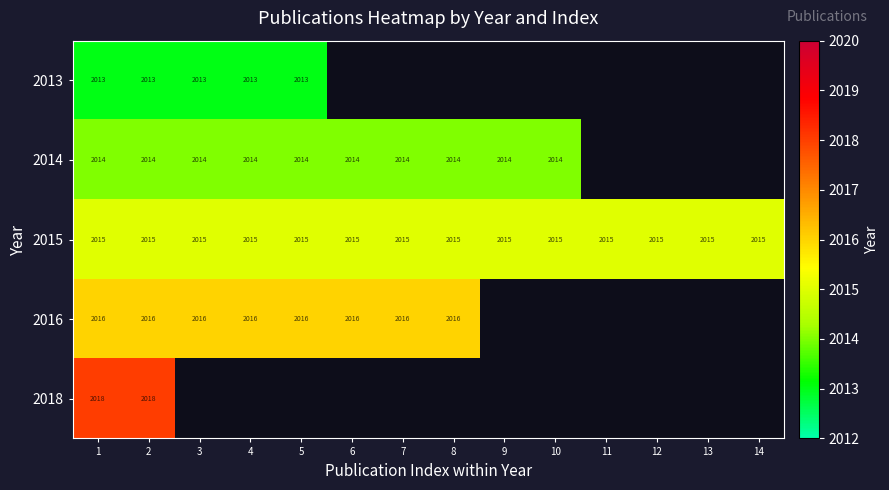

What is the lowest value of the 2015 series?

2015